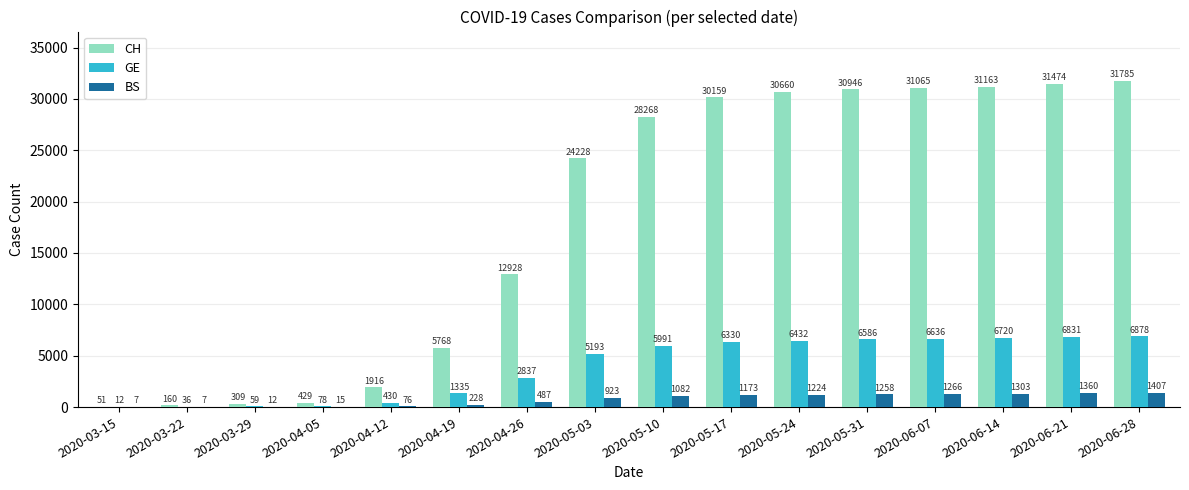

Which series has the largest total across all categories?

CH